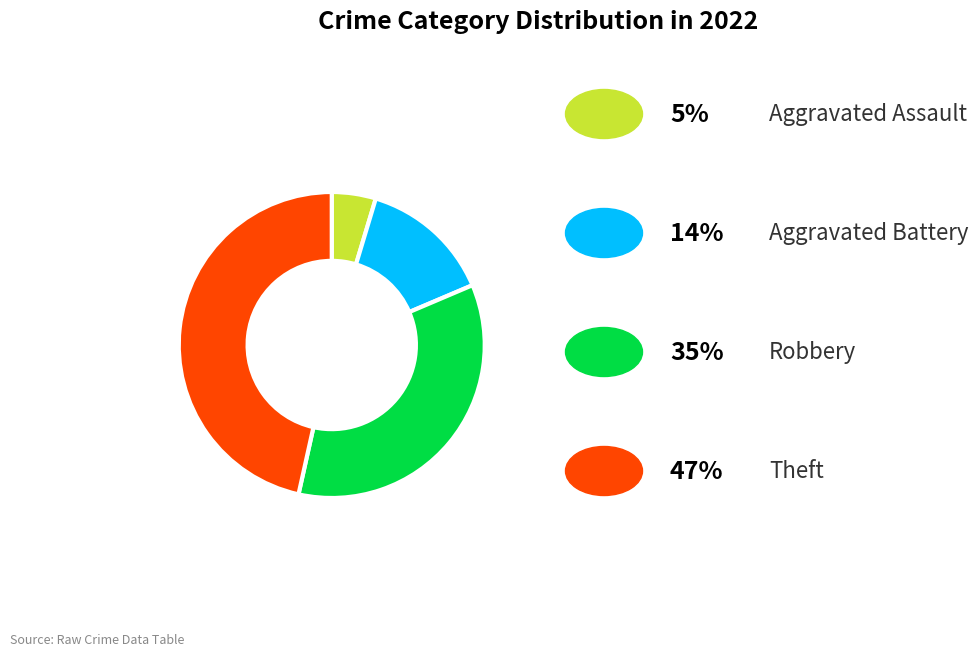

Does any single category account for the majority?

No